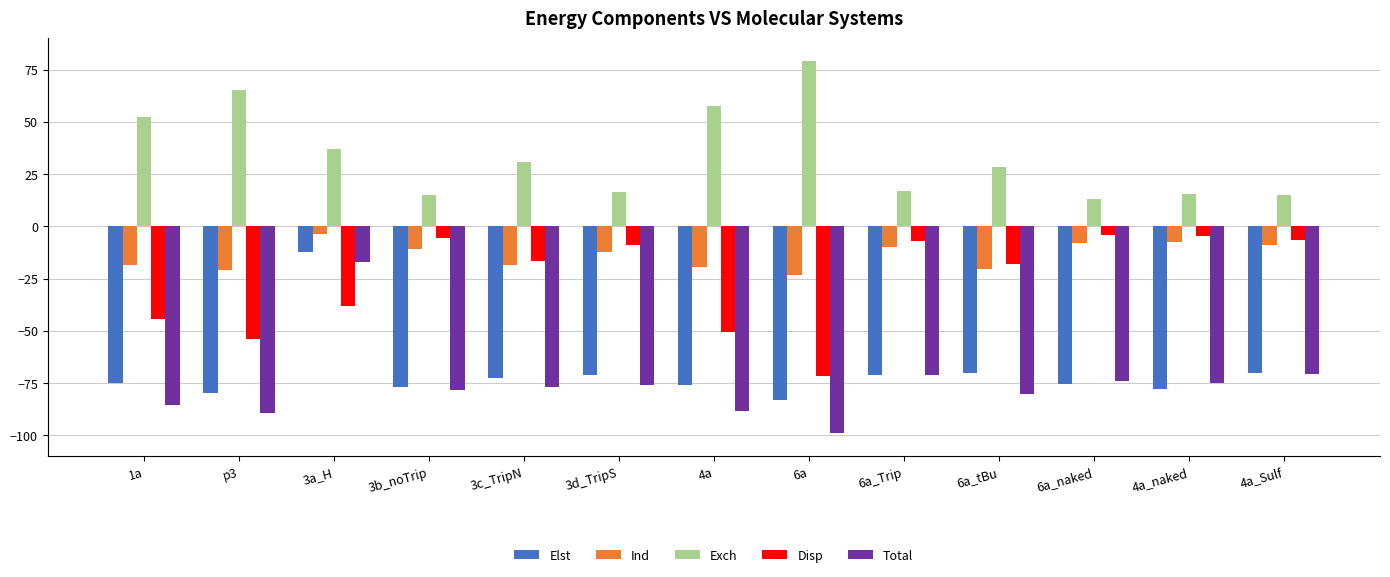

What is the minimum value for Exch?

13.1